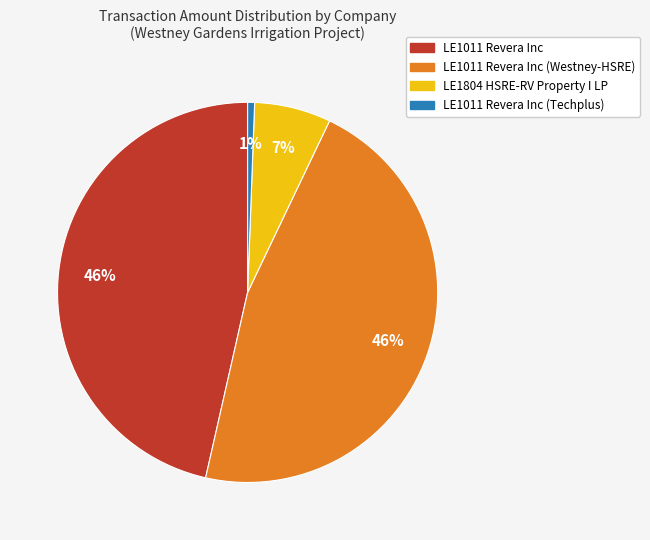

To the nearest percent, what is the average slice percentage?

25%